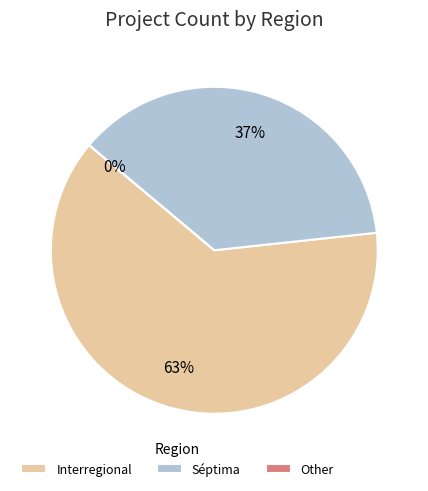

Count the number of slices in the pie.

3